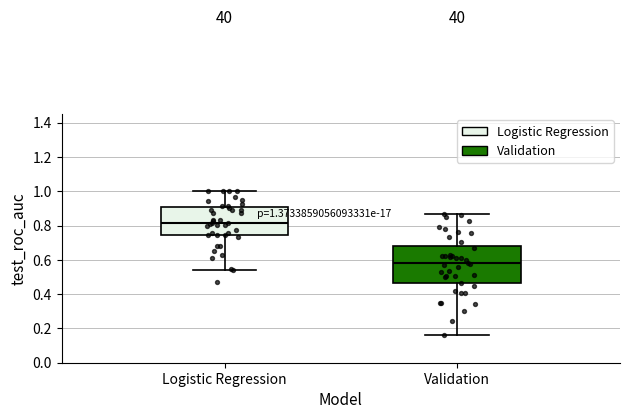

Which box has the lowest median line?

Validation